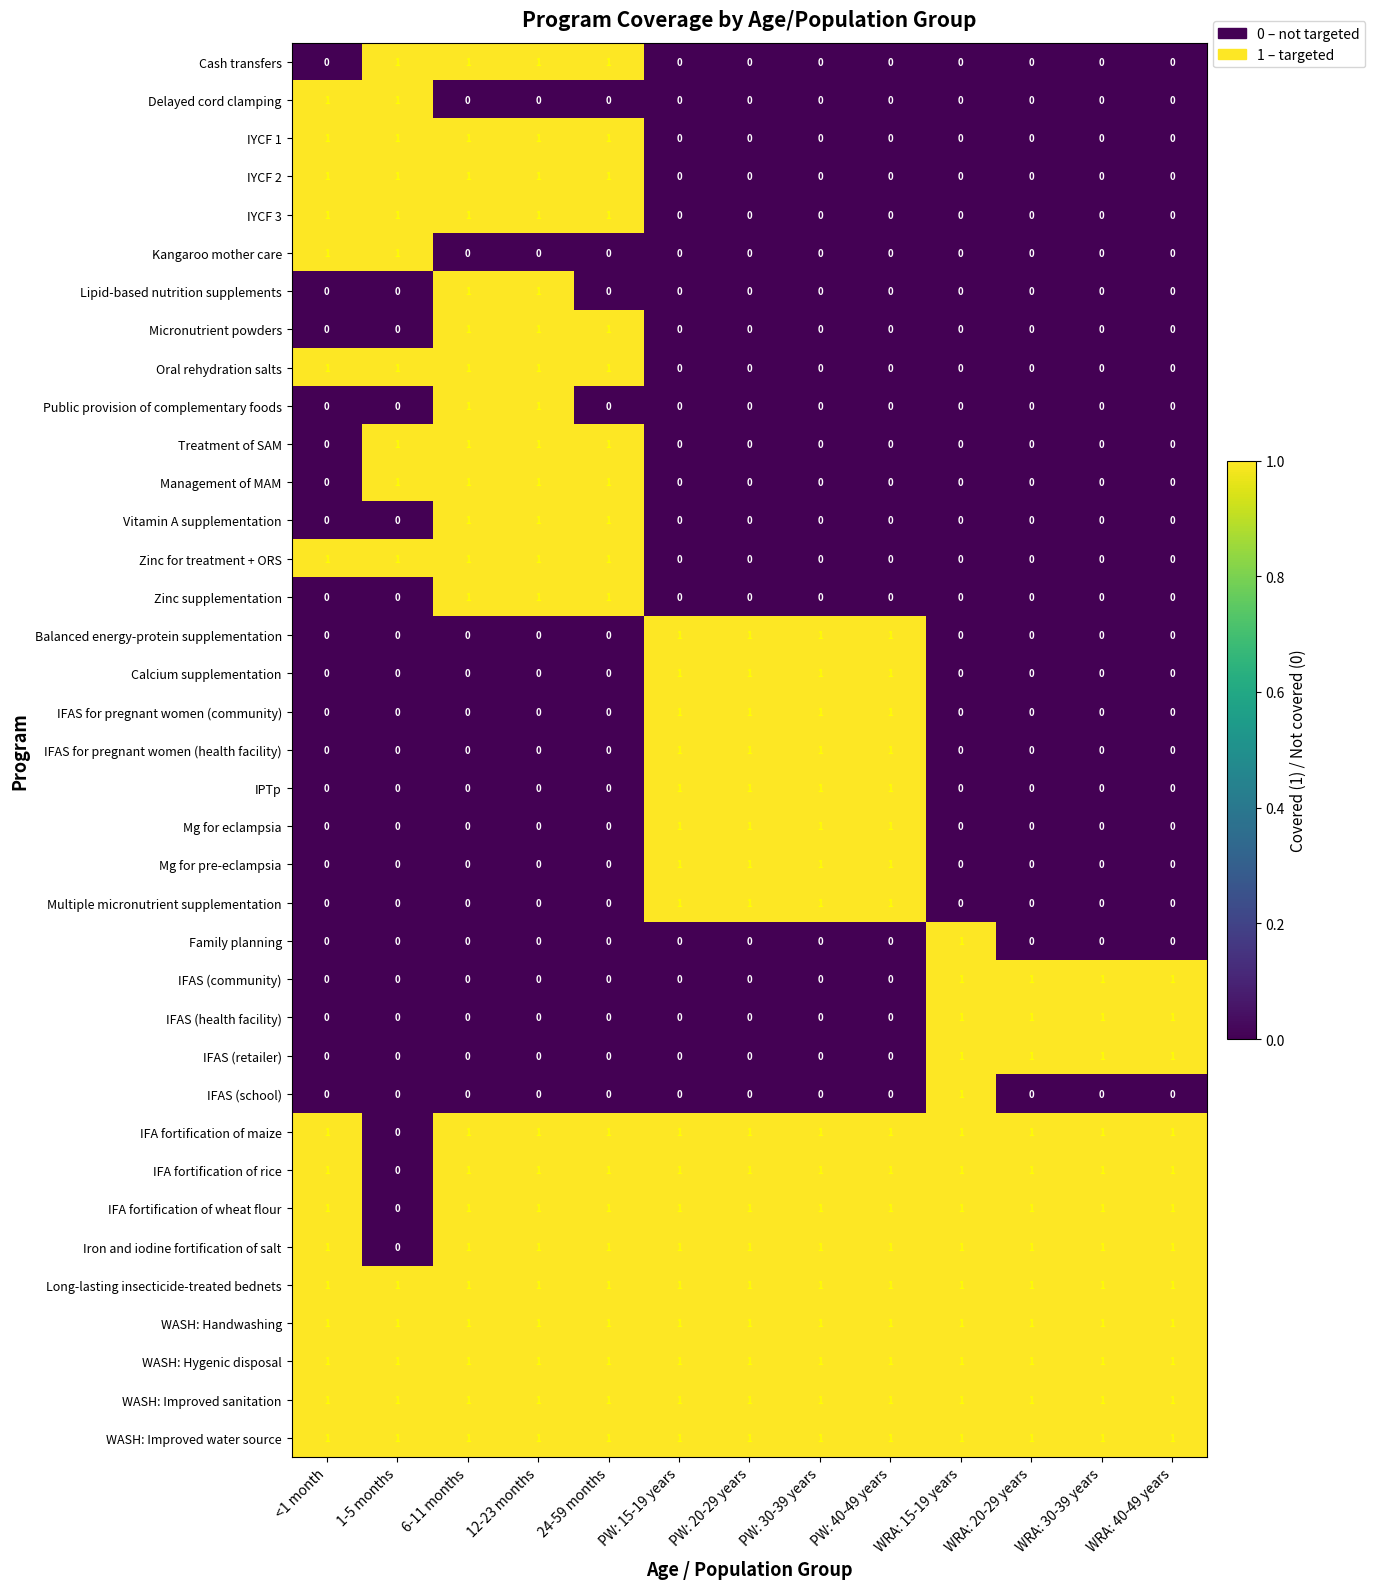

How many IFAS (school) values are between 0 and 1?

13